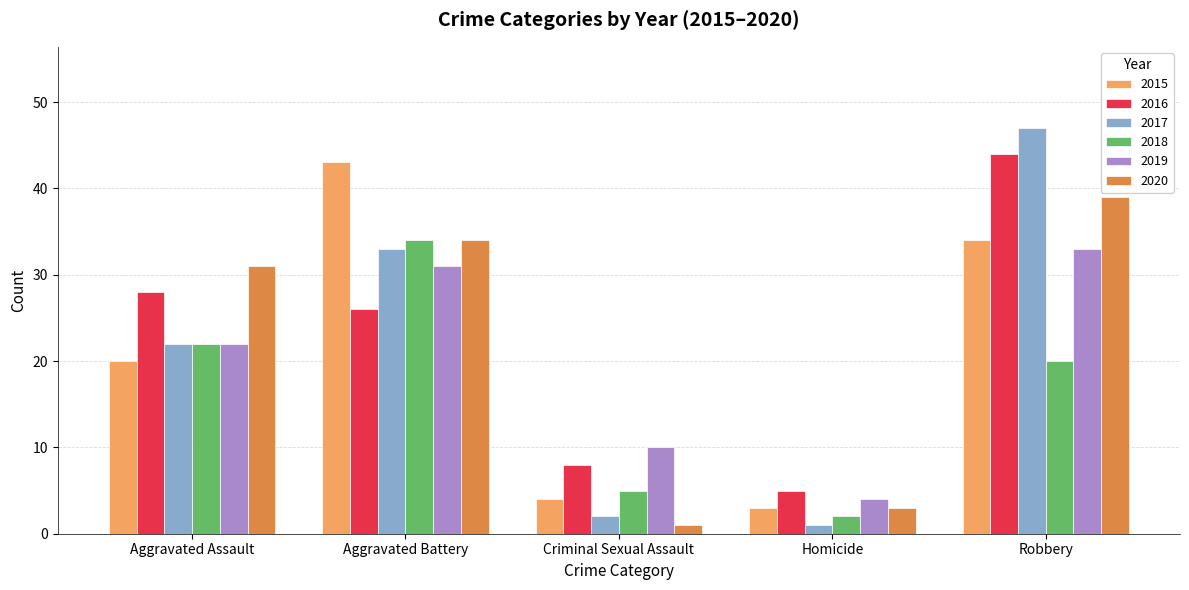

List the labels in order of 2019 value, smallest first.

Homicide, Criminal Sexual Assault, Aggravated Assault, Aggravated Battery, Robbery